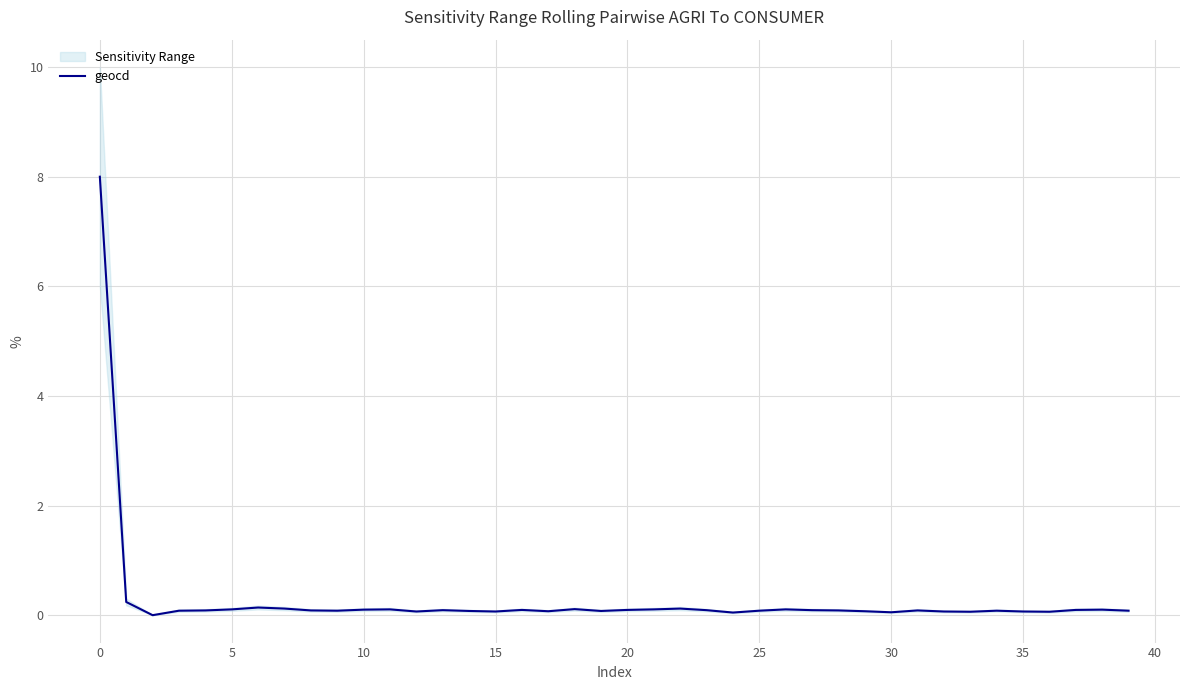

How many lines are shown in the chart?

1